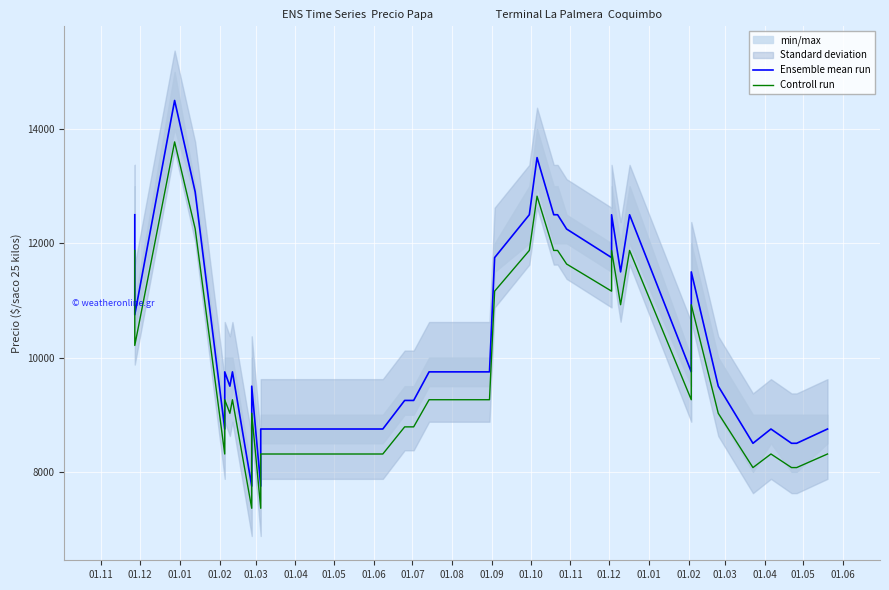

At how many categories does at least one series exceed 9161?

28